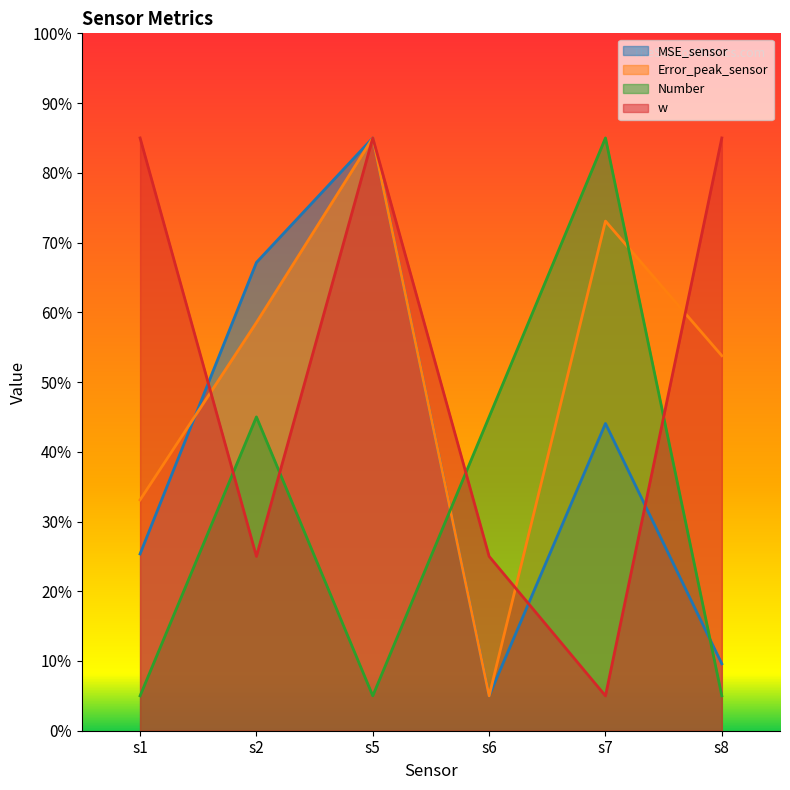

Rank the series by their maximum value, from lowest to highest.

MSE_sensor, Error_peak_sensor, Number, w